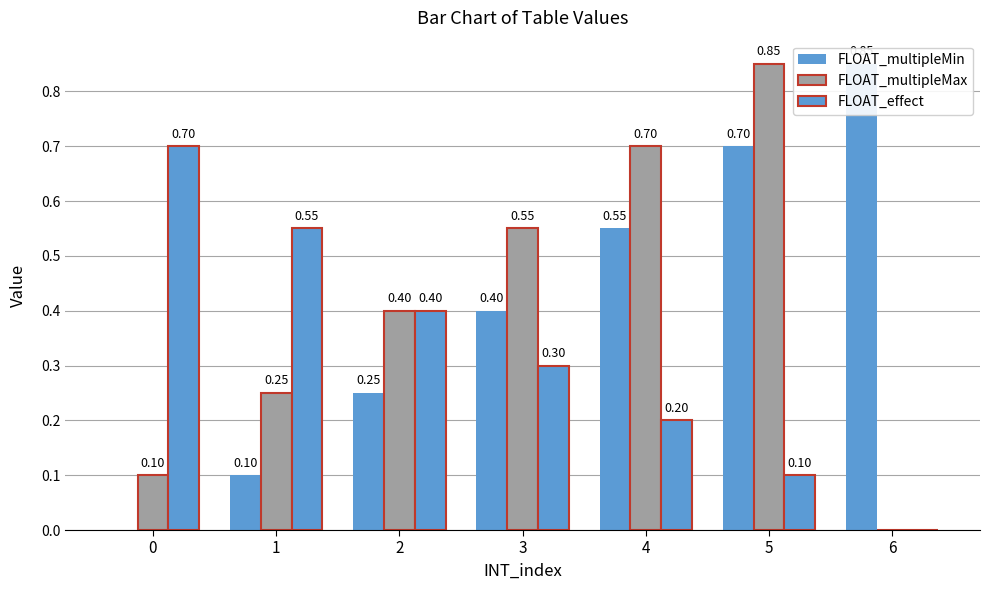

Reading right to left, what are all the values shown in this chart?

FLOAT_multipleMin: 0.8	0.7	0.6	0.4	0.2	0.1	0.0
FLOAT_multipleMax: 0.0	0.8	0.7	0.6	0.4	0.2	0.1
FLOAT_effect: 0.0	0.1	0.2	0.3	0.4	0.6	0.7